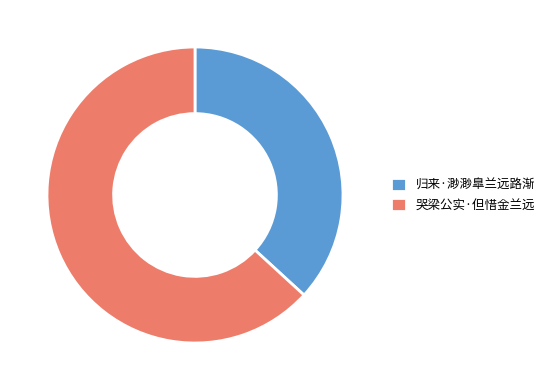

Is there a majority slice in this chart?

Yes